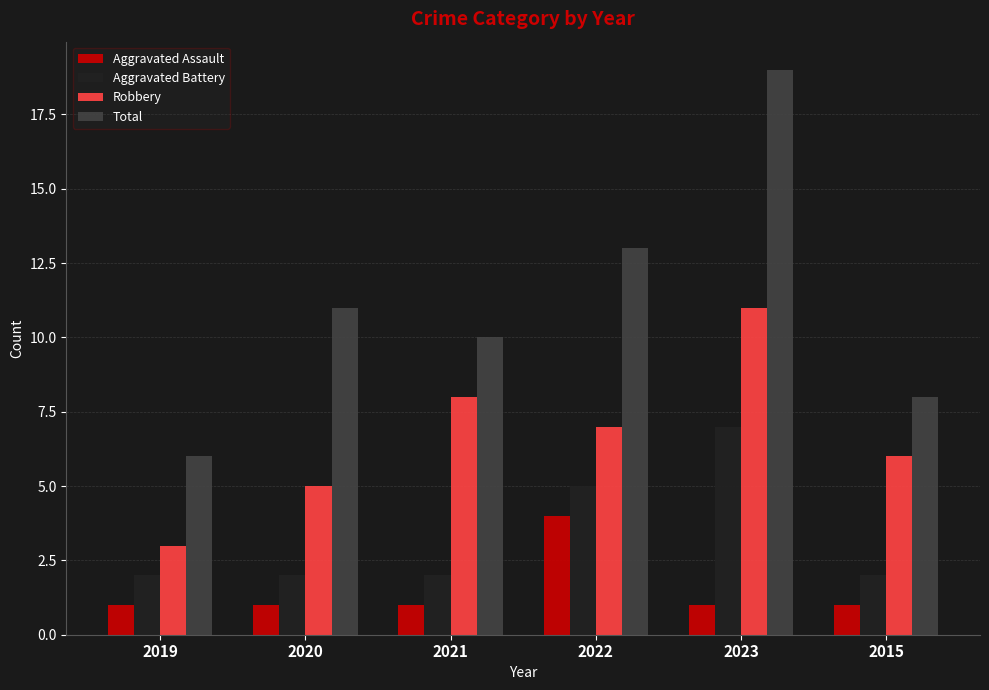

Count the Aggravated Battery values in the range 2 to 5.

5